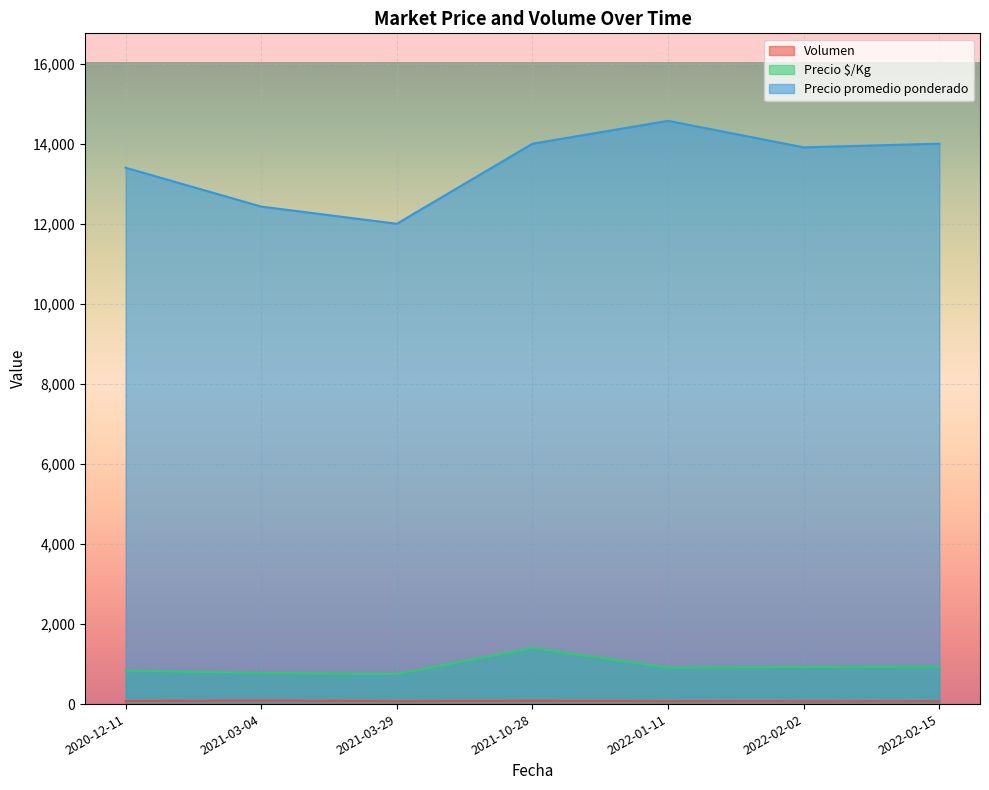

What is the difference between the second highest and minimum values in the Precio $/Kg series?

183.3